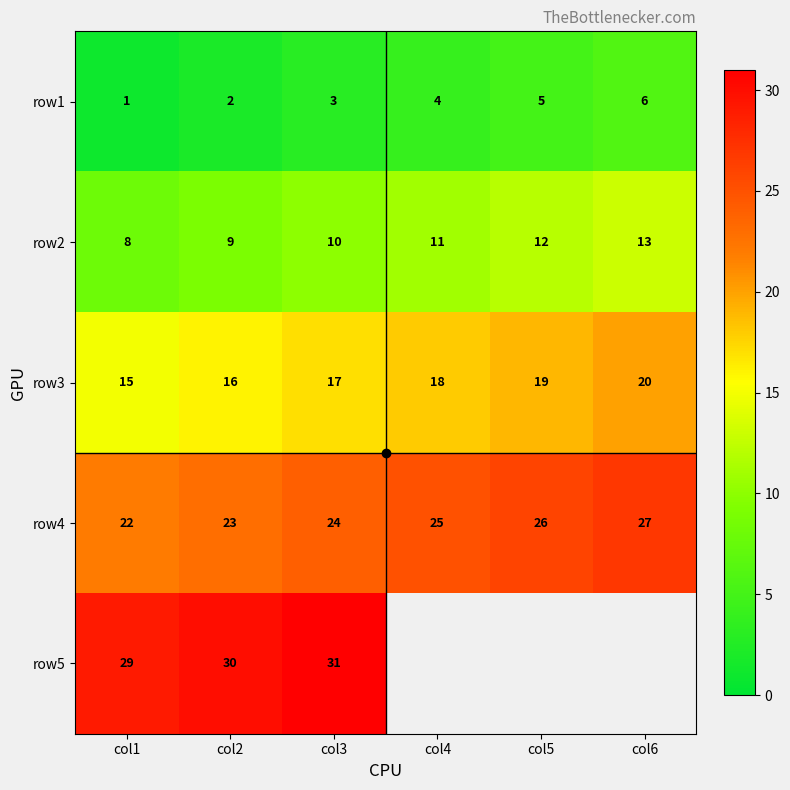

True or false: row2 has a value of 16.6 at col3.

False